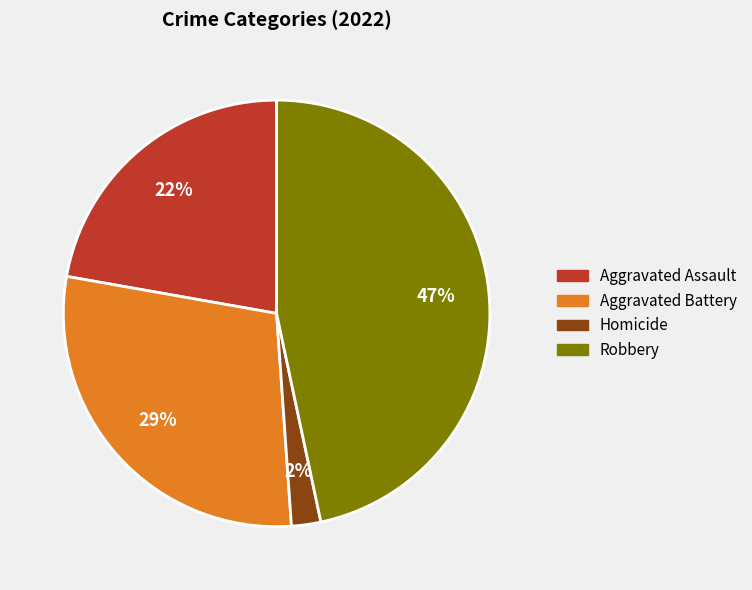

What percentage is the Homicide slice, to the nearest percent?

2%